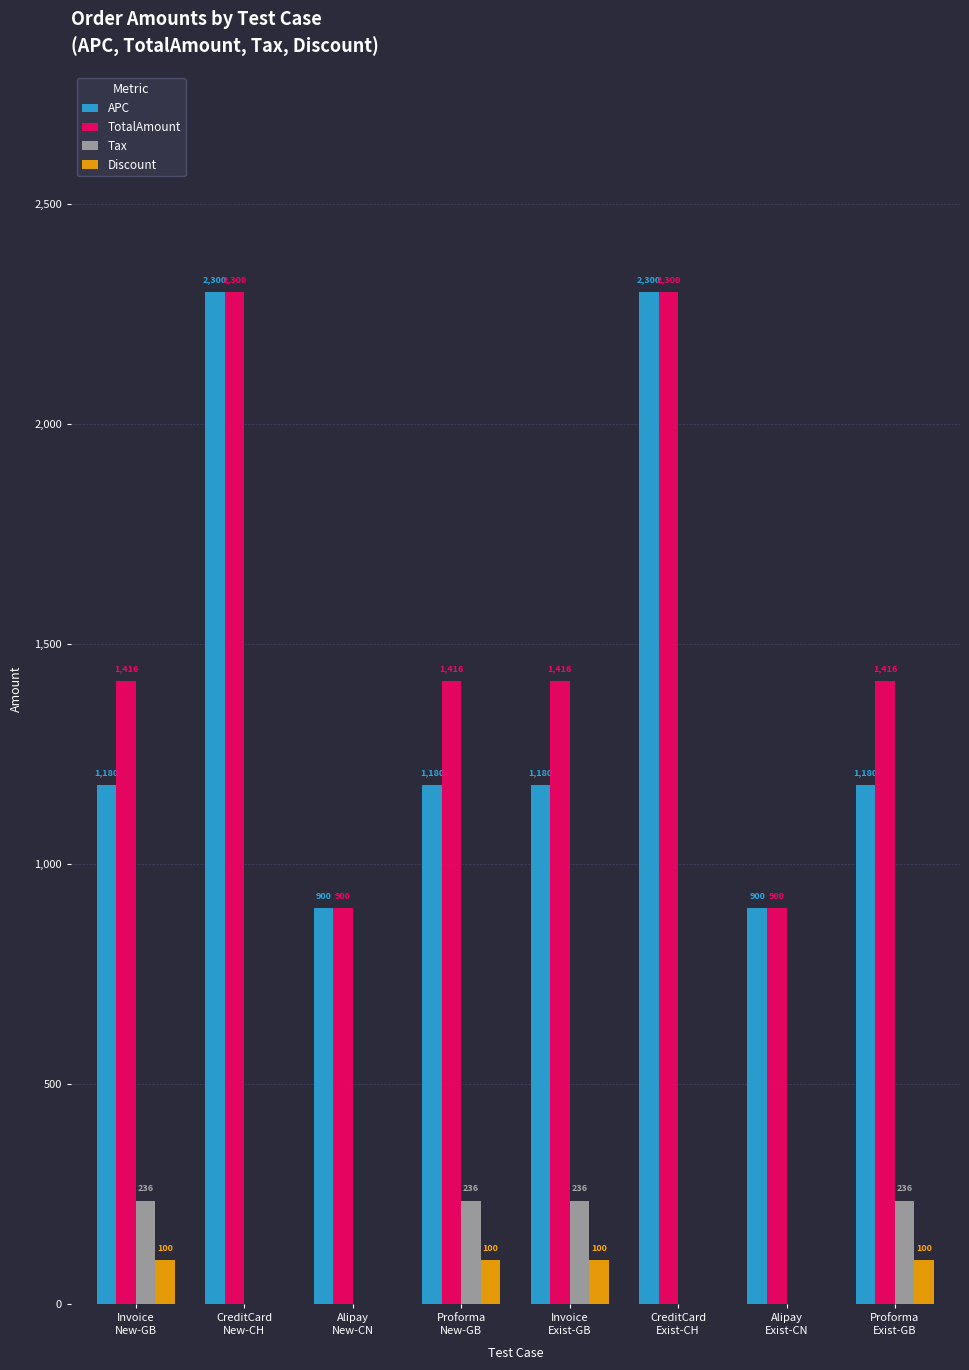

How many values in Discount are above zero?

4